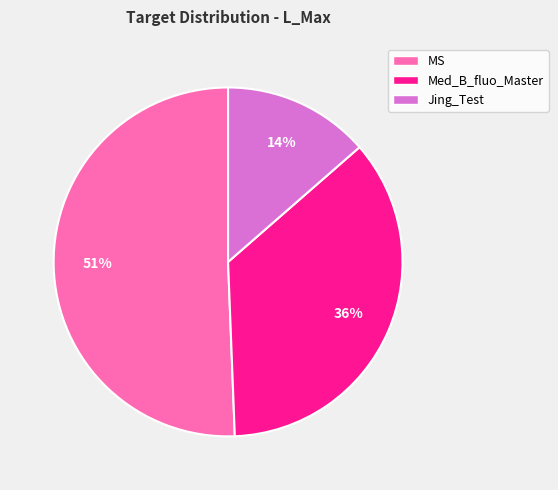

The Jing_Test slice represents 14% of the pie. True or false?

True